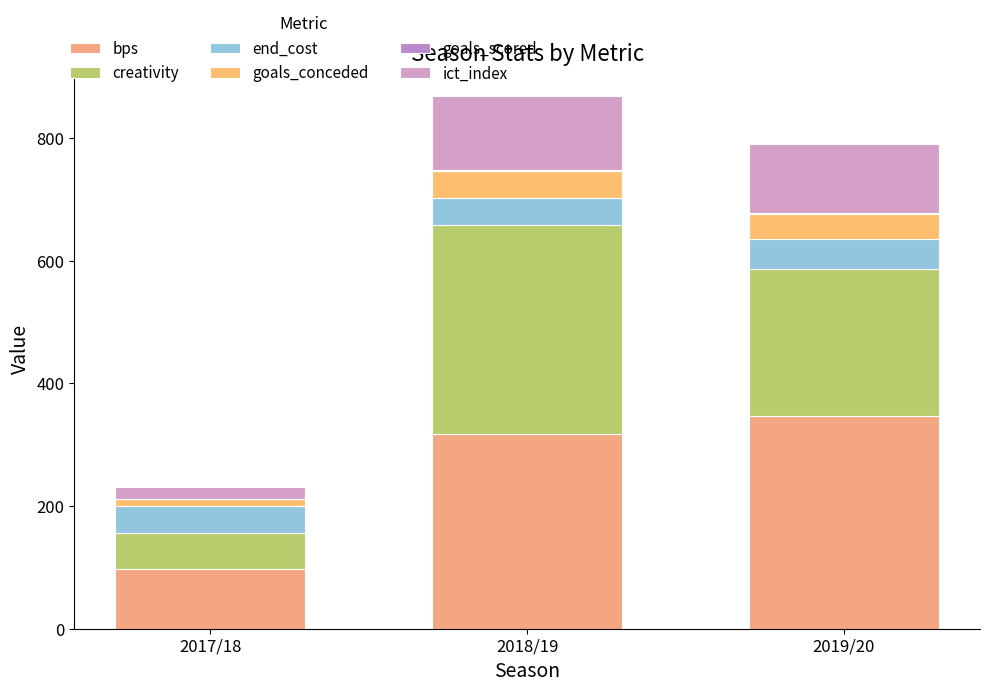

Are the bars horizontal?

No